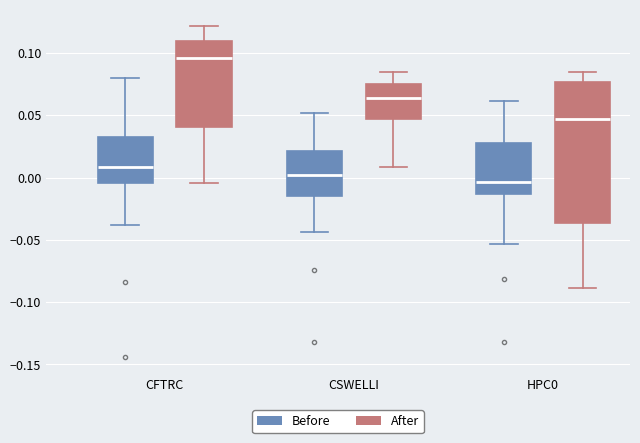

Comparing the boxes themselves (not the whiskers), which one is the tallest?

HPC0 (After)